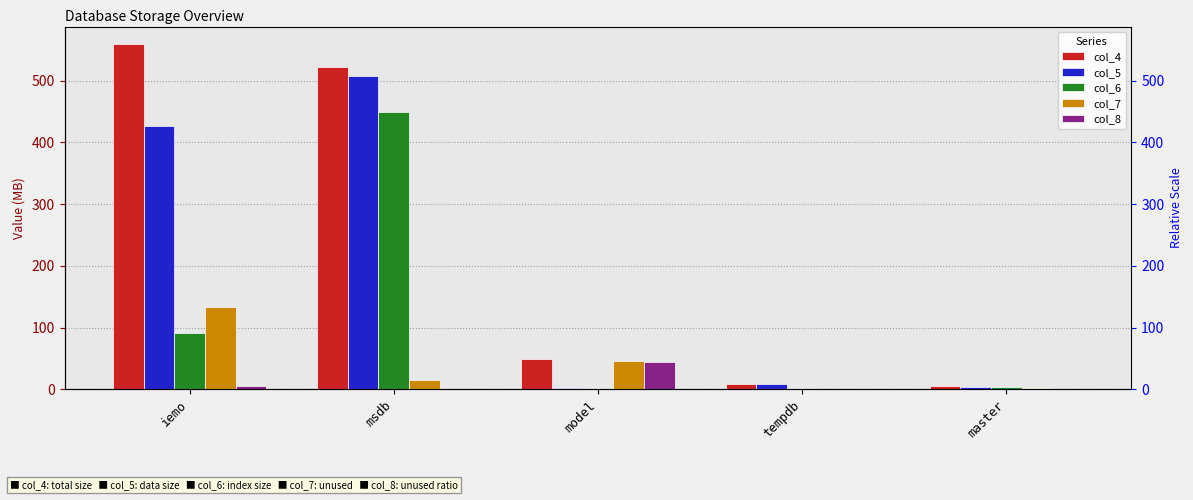

Which series has the widest spread of values?

col_4